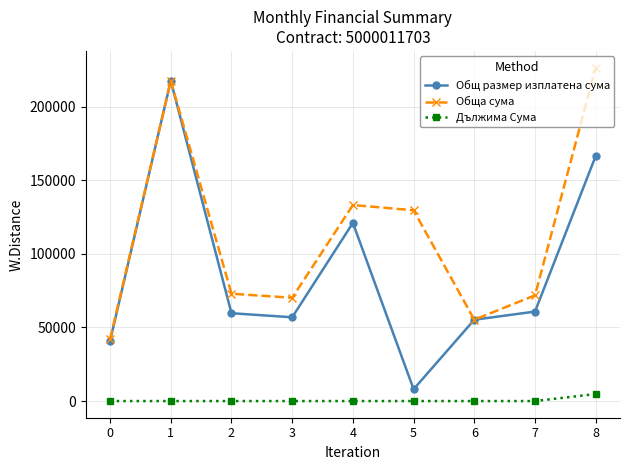

What value does the Общ размер изплатена сума series have at 7?

60786.0